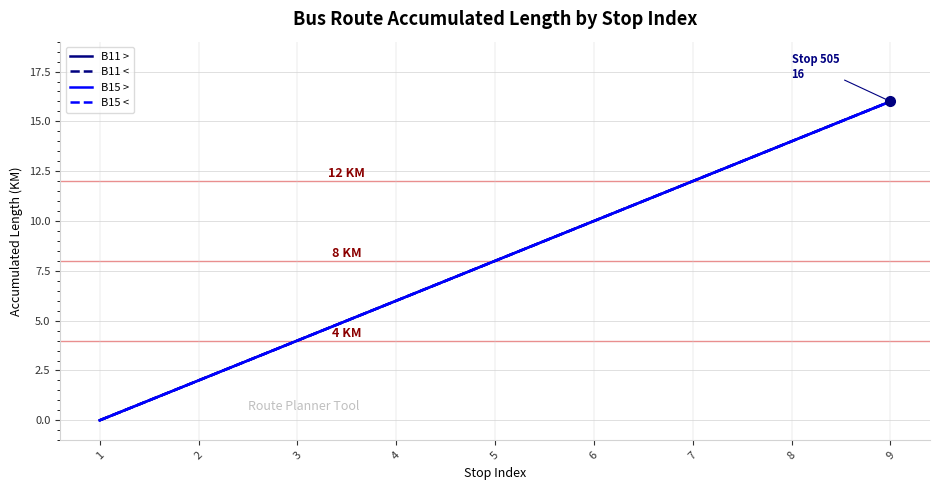

Reading right to left, what are all the values shown in this chart?

B11 >: 9=16	8=14	7=12	6=10	5=8	4=6	3=4	2=2	1=0
B11 <: 9=16	8=14	7=12	6=10	5=8	4=6	3=4	2=2	1=0
B15 >: 9=16	8=14	7=12	6=10	5=8	4=6	3=4	2=2	1=0
B15 <: 9=16	8=14	7=12	6=10	5=8	4=6	3=4	2=2	1=0